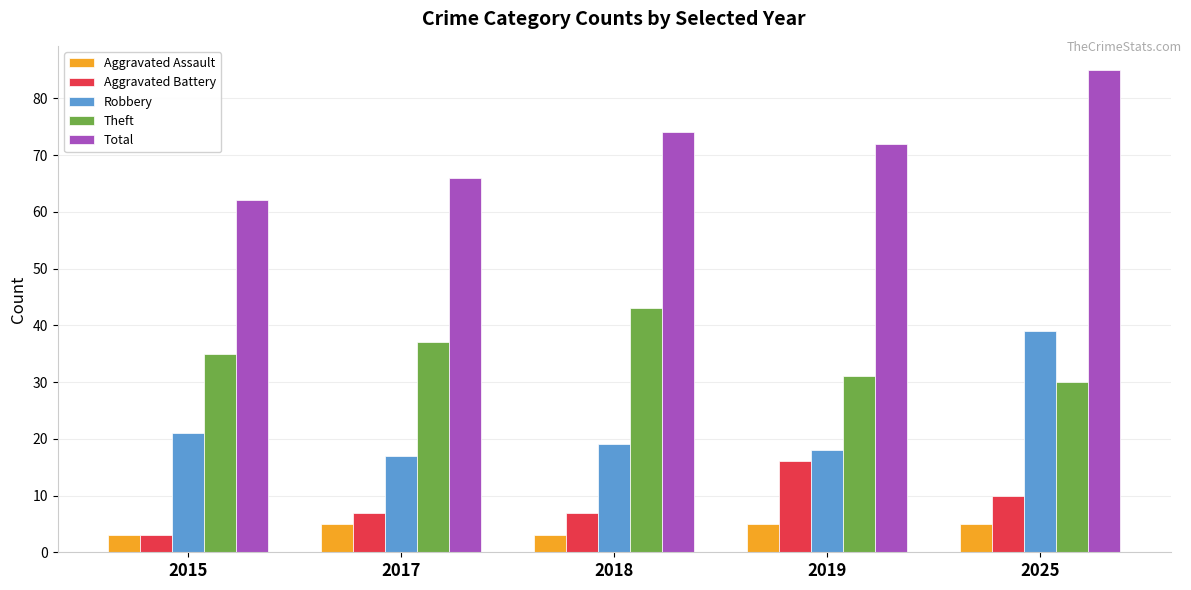

List the labels in order of Total value, smallest first.

2015, 2017, 2019, 2018, 2025